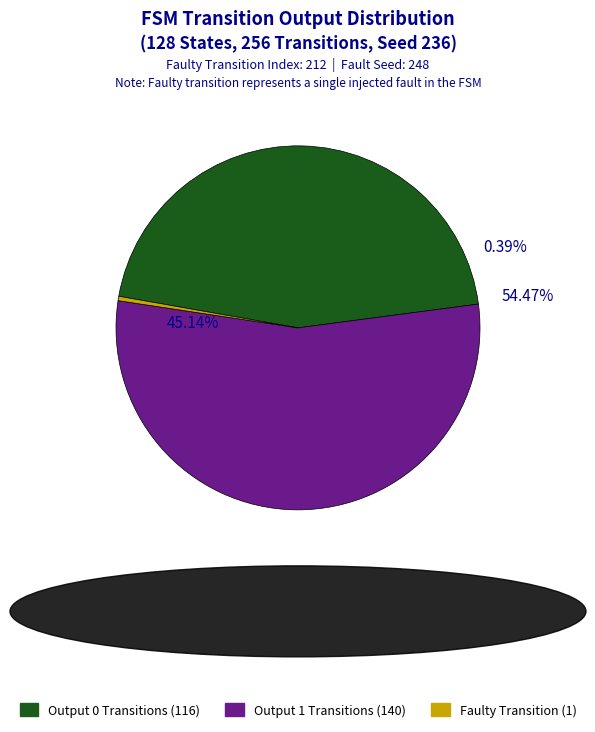

Is there a majority slice in this chart?

Yes